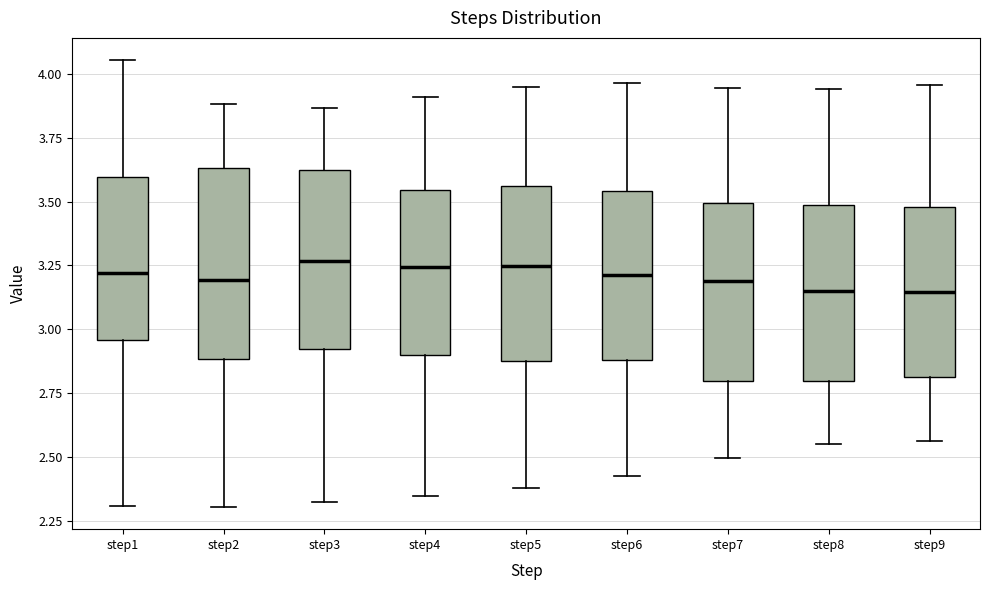

Reading left to right, transcribe this box plot: for each box, give where its median line is, the range the box spans, and where its two whiskers end, as read against the y-axis. The values are not printed on the chart, so give them approximately, as read against the axis.

step1: median 3.20, box 2.95 to 3.60, whiskers 2.30 to 4.05
step2: median 3.20, box 2.90 to 3.65, whiskers 2.30 to 3.90
step3: median 3.25, box 2.90 to 3.65, whiskers 2.30 to 3.85
step4: median 3.25, box 2.90 to 3.55, whiskers 2.35 to 3.90
step5: median 3.25, box 2.85 to 3.55, whiskers 2.40 to 3.95
step6: median 3.20, box 2.90 to 3.55, whiskers 2.45 to 3.95
step7: median 3.20, box 2.80 to 3.50, whiskers 2.50 to 3.95
step8: median 3.15, box 2.80 to 3.50, whiskers 2.55 to 3.95
step9: median 3.15, box 2.80 to 3.50, whiskers 2.55 to 3.95